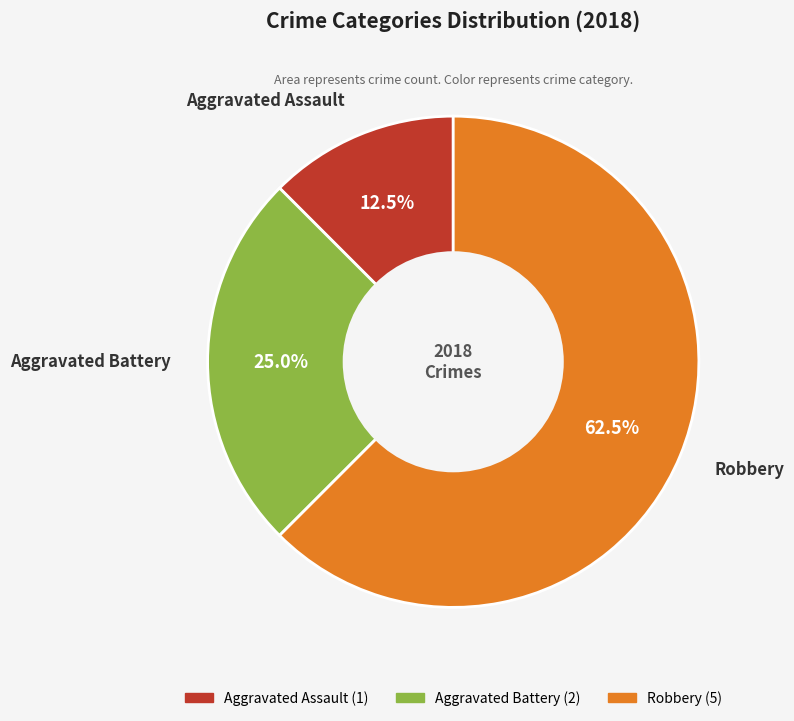

Rank the categories by value from lowest to highest.

Aggravated Assault, Aggravated Battery, Robbery